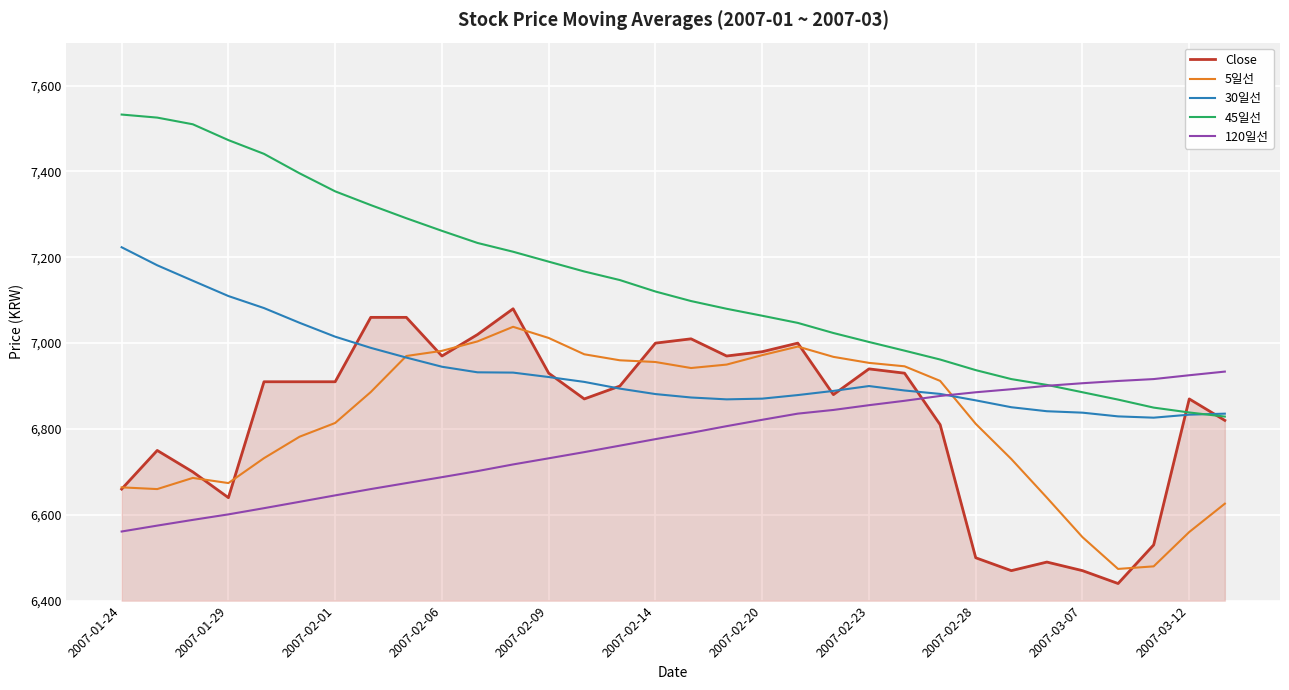

Which series has the largest total across all categories?

45일선